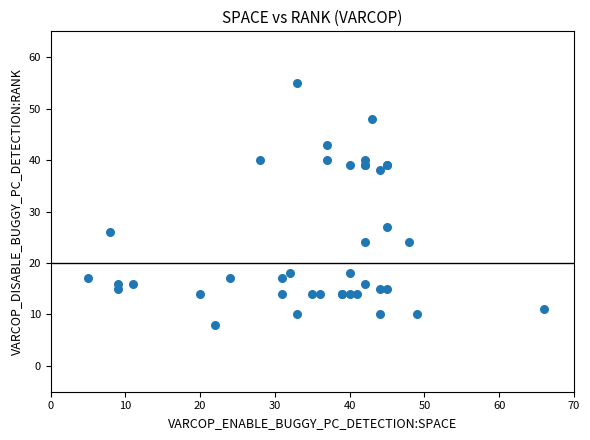

What Y value in the scatter plot is closest to 31?

27